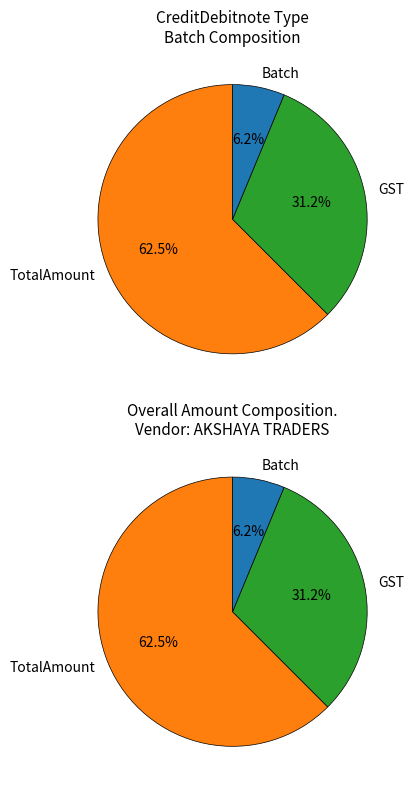

Is there a majority slice in this chart?

Yes